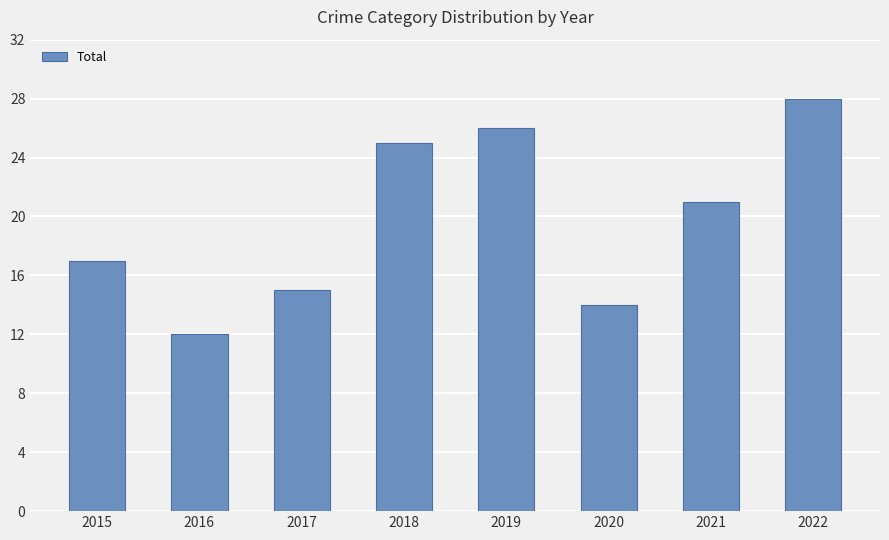

What is the greatest value displayed?

28